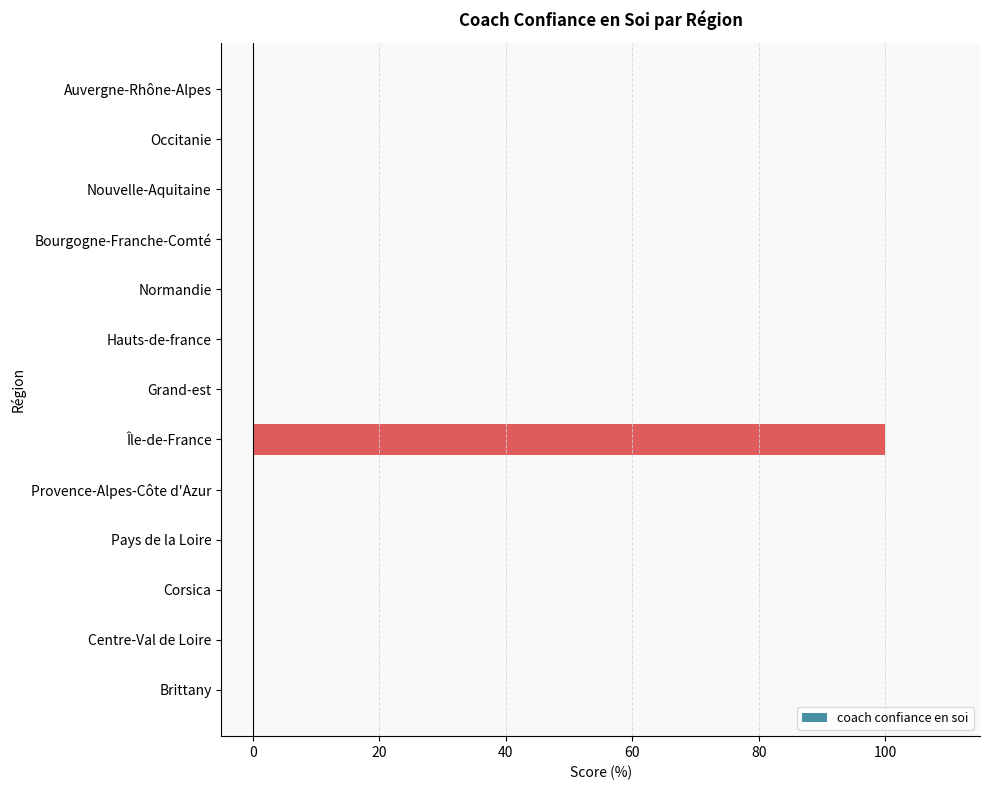

True or false: the data shows 100 at Île-de-France.

True